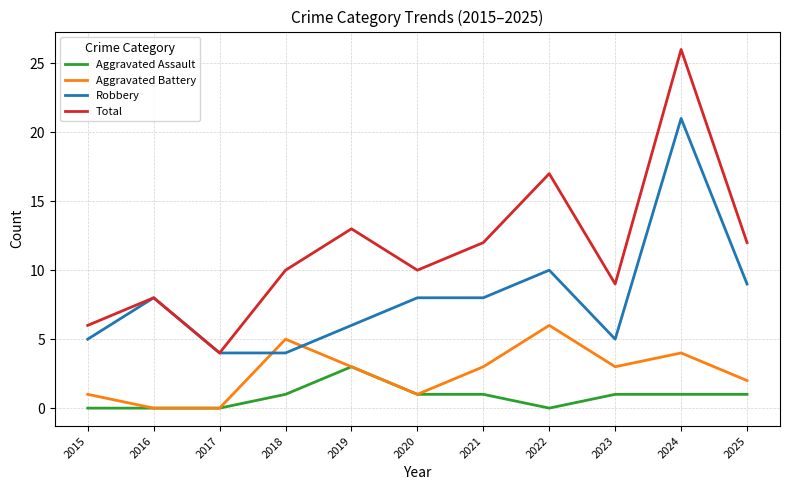

What is the total value across all series at 2017?

8